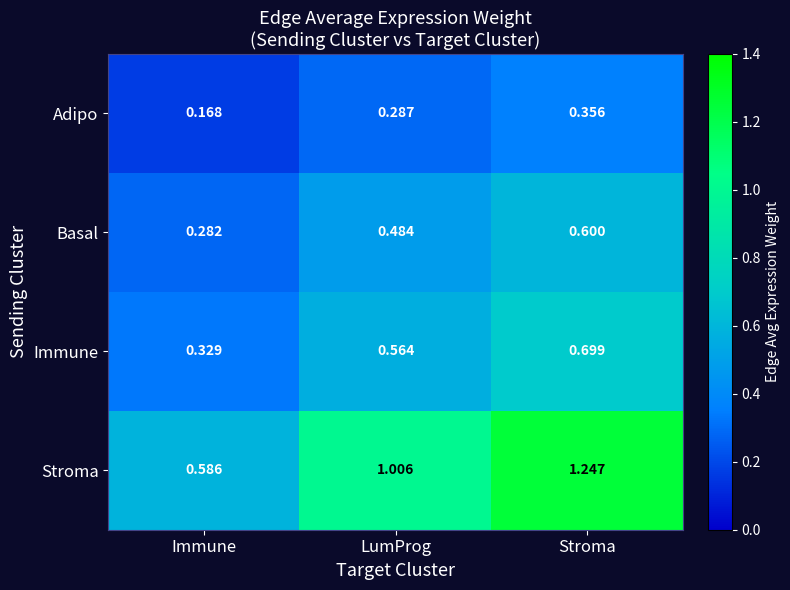

Which series has the widest spread of values?

Stroma